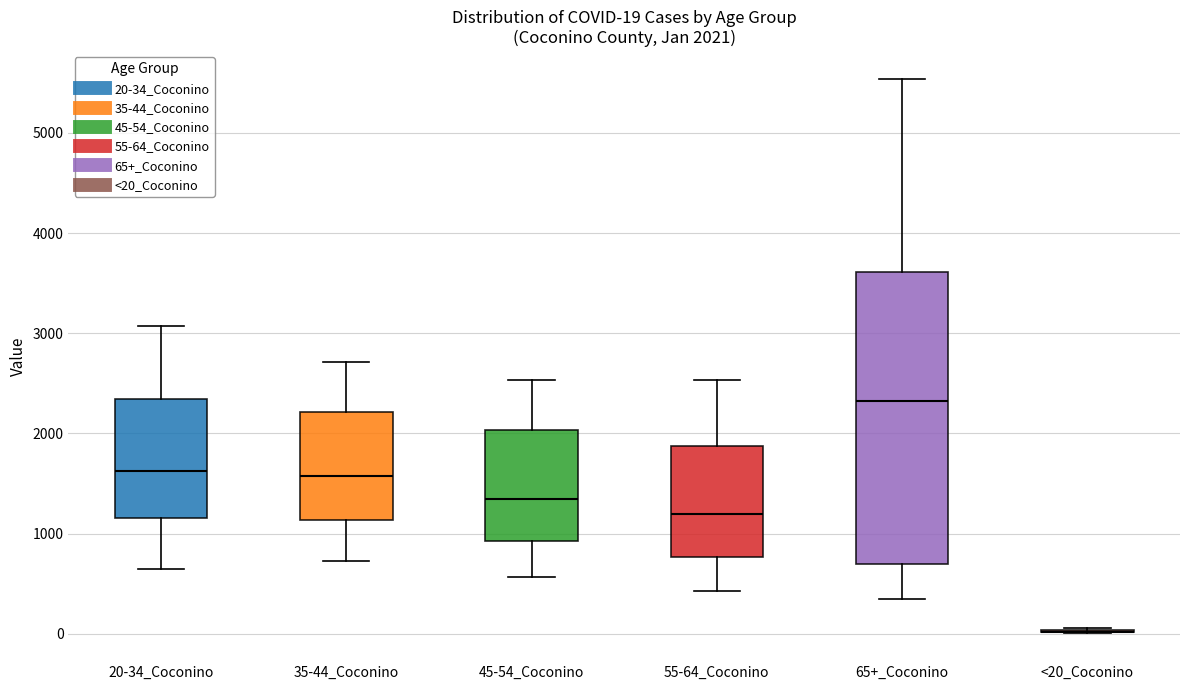

Comparing the boxes themselves (not the whiskers), which one is the tallest?

65+_Coconino